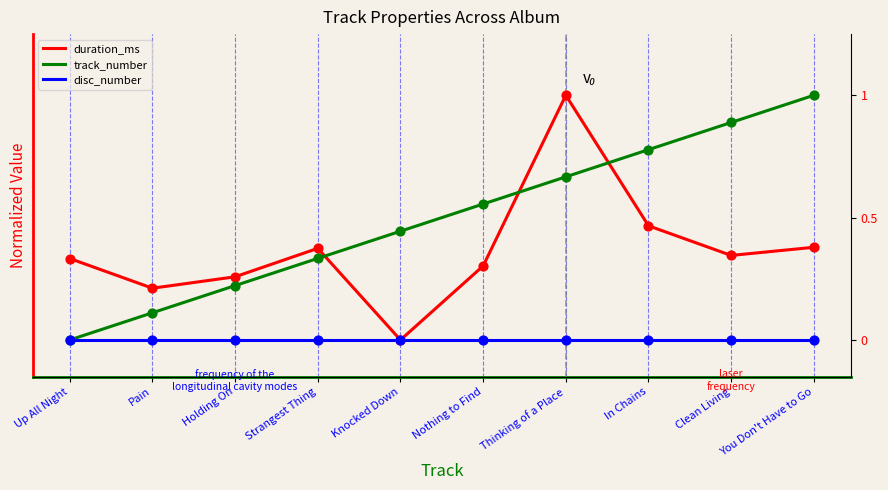

Which series contains the lowest Y value?

duration_ms